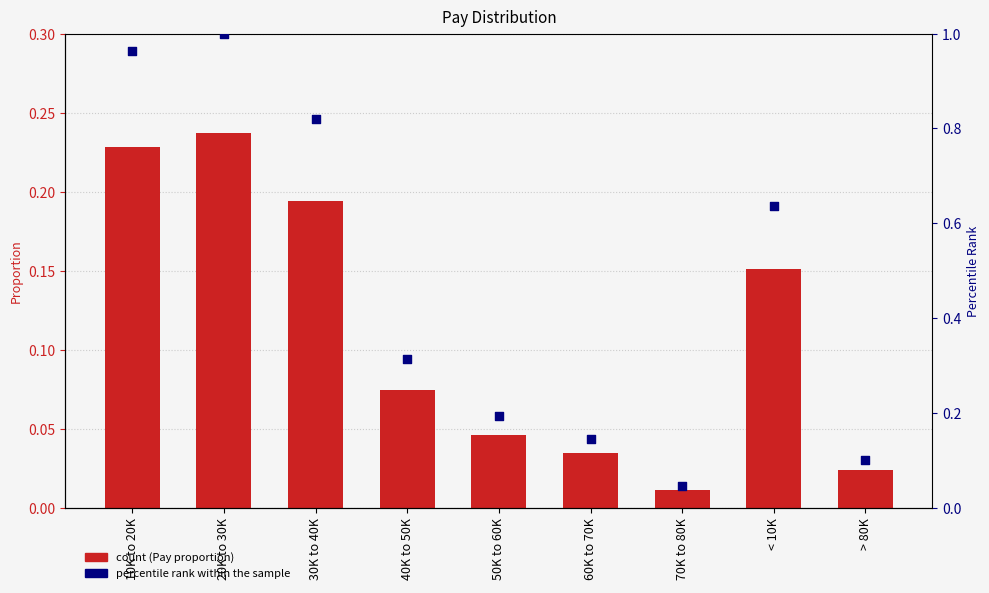

Which series contains the highest Y value?

percentile rank within the sample